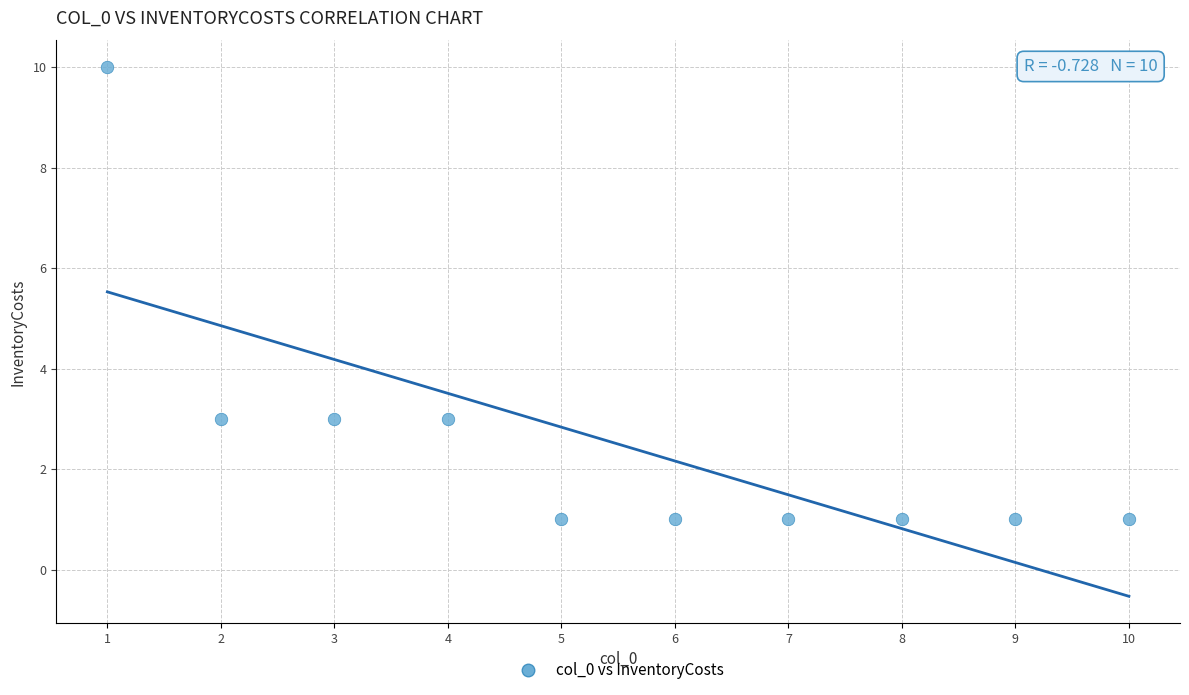

What is the range of X values (max minus min)?

9